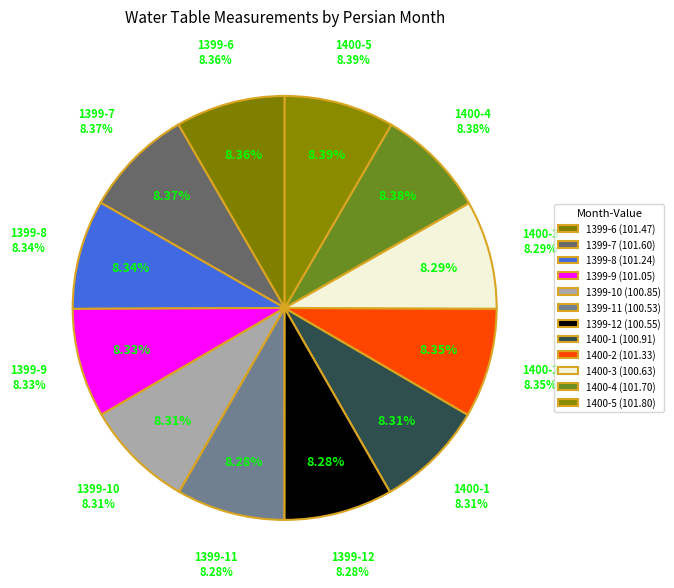

What percentage is NOT represented by 1400-3?

91.7%